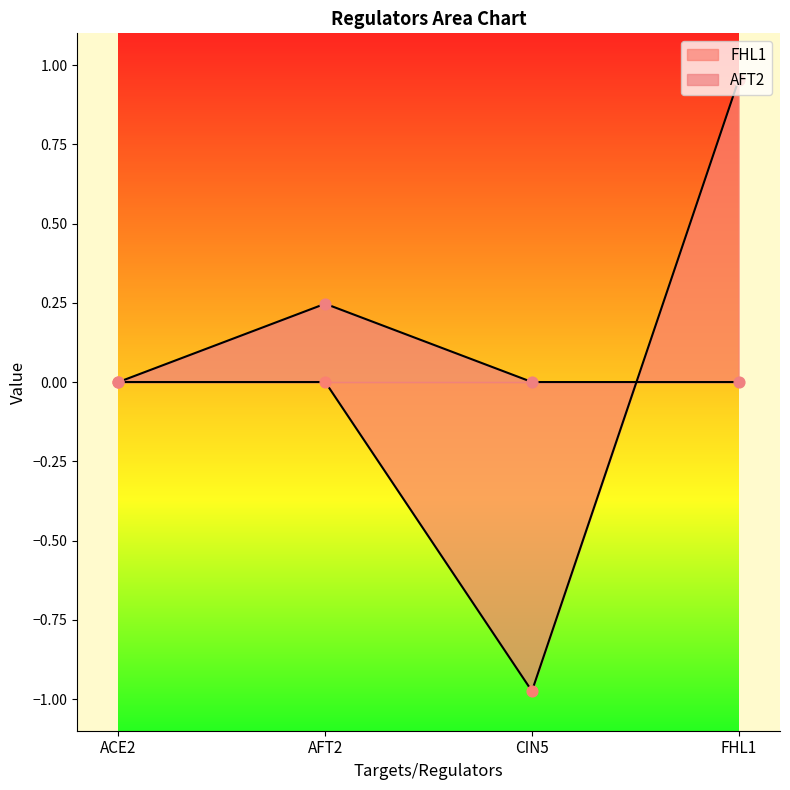

Which series contains the lowest Y value?

FHL1